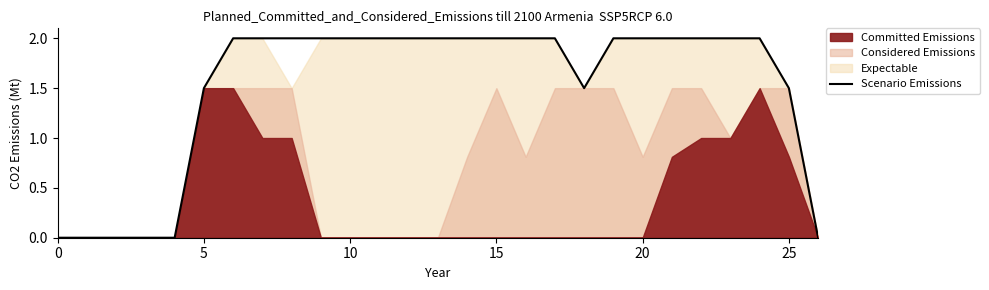

What is the average value?

1.5